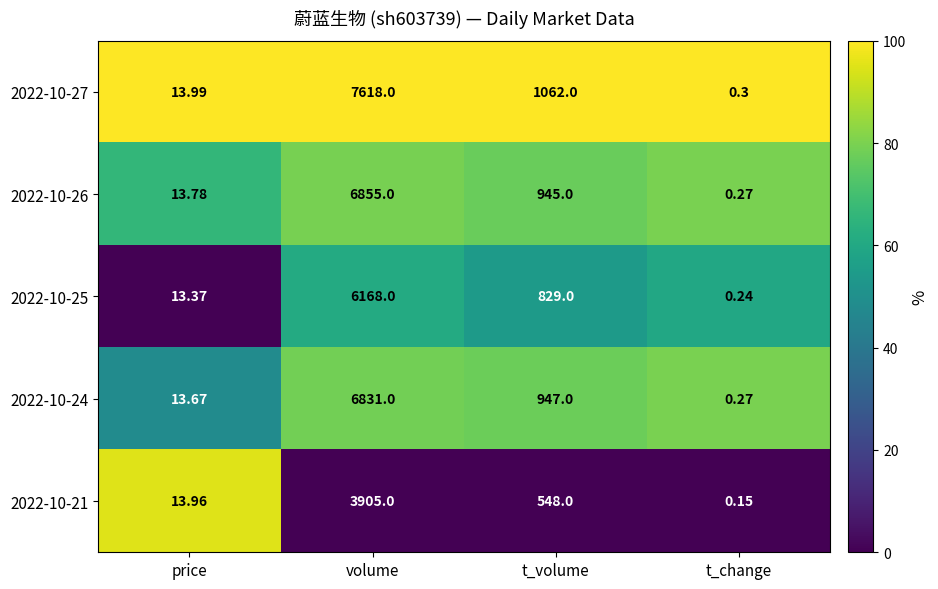

Which category has the lowest value across all series?

t_change